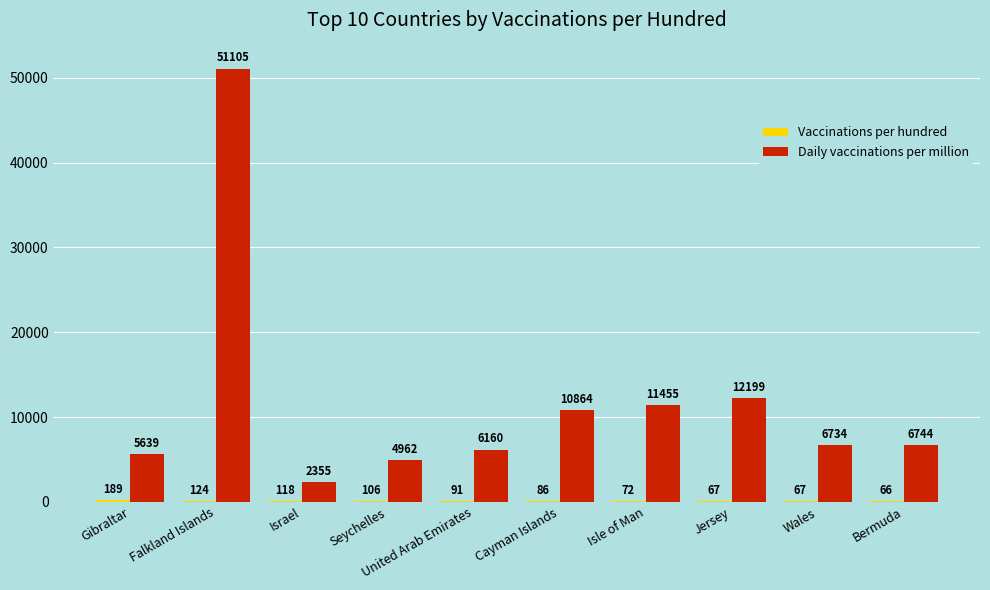

What is the sum of all Daily vaccinations per million values?

118217.0